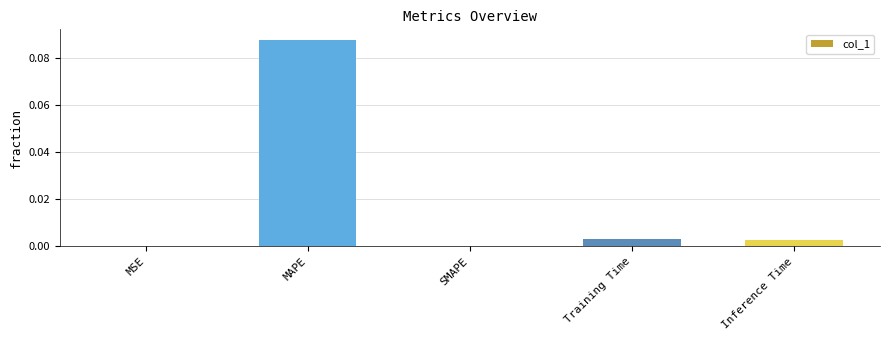

Which category has the highest value across all series?

MAPE